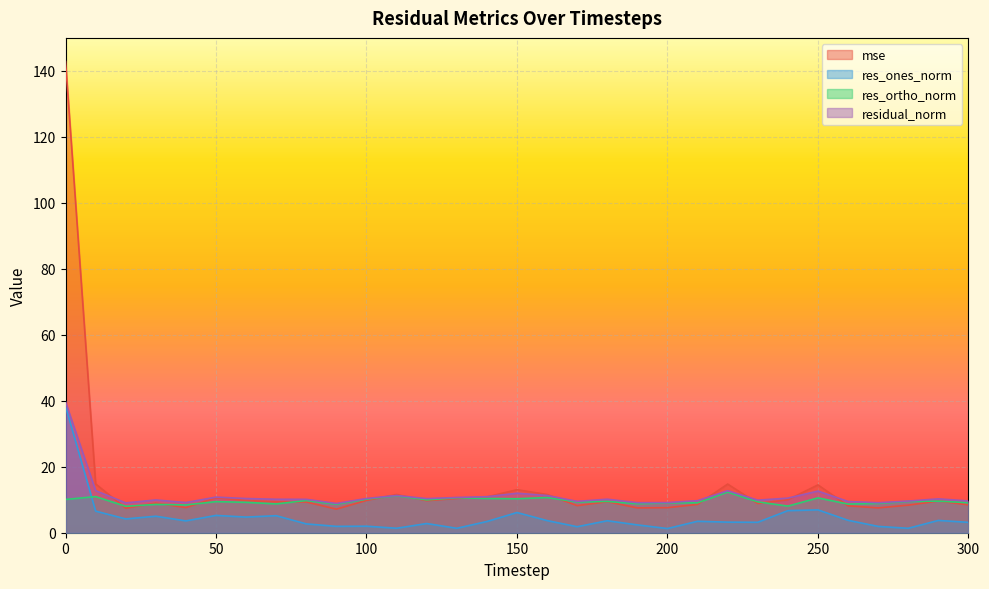

List the series in order of their peak value, lowest first.

res_ortho_norm, res_ones_norm, residual_norm, mse